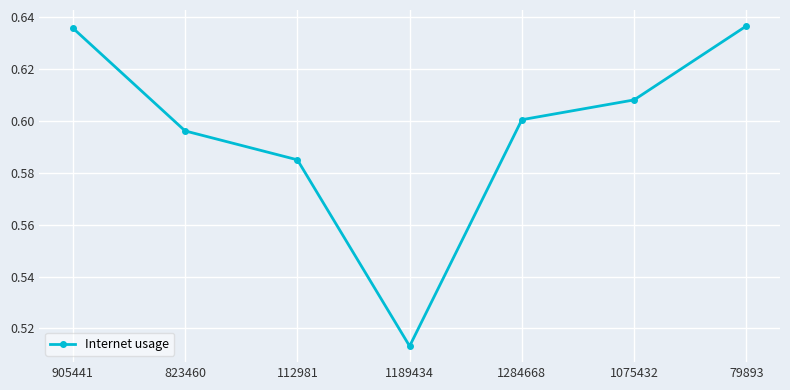

Which category has the lowest value across all series?

1189434